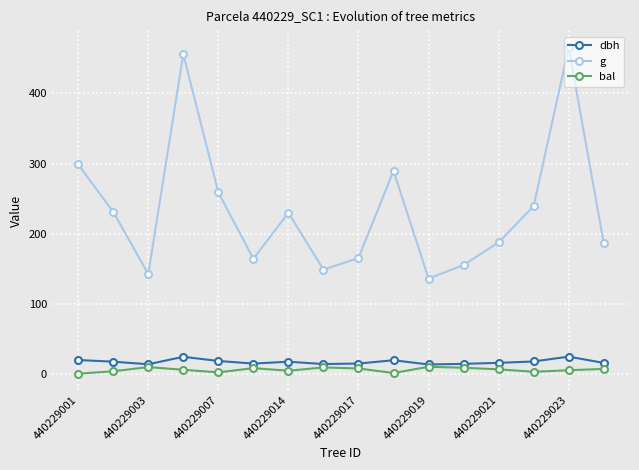

How many lines are shown in the chart?

3